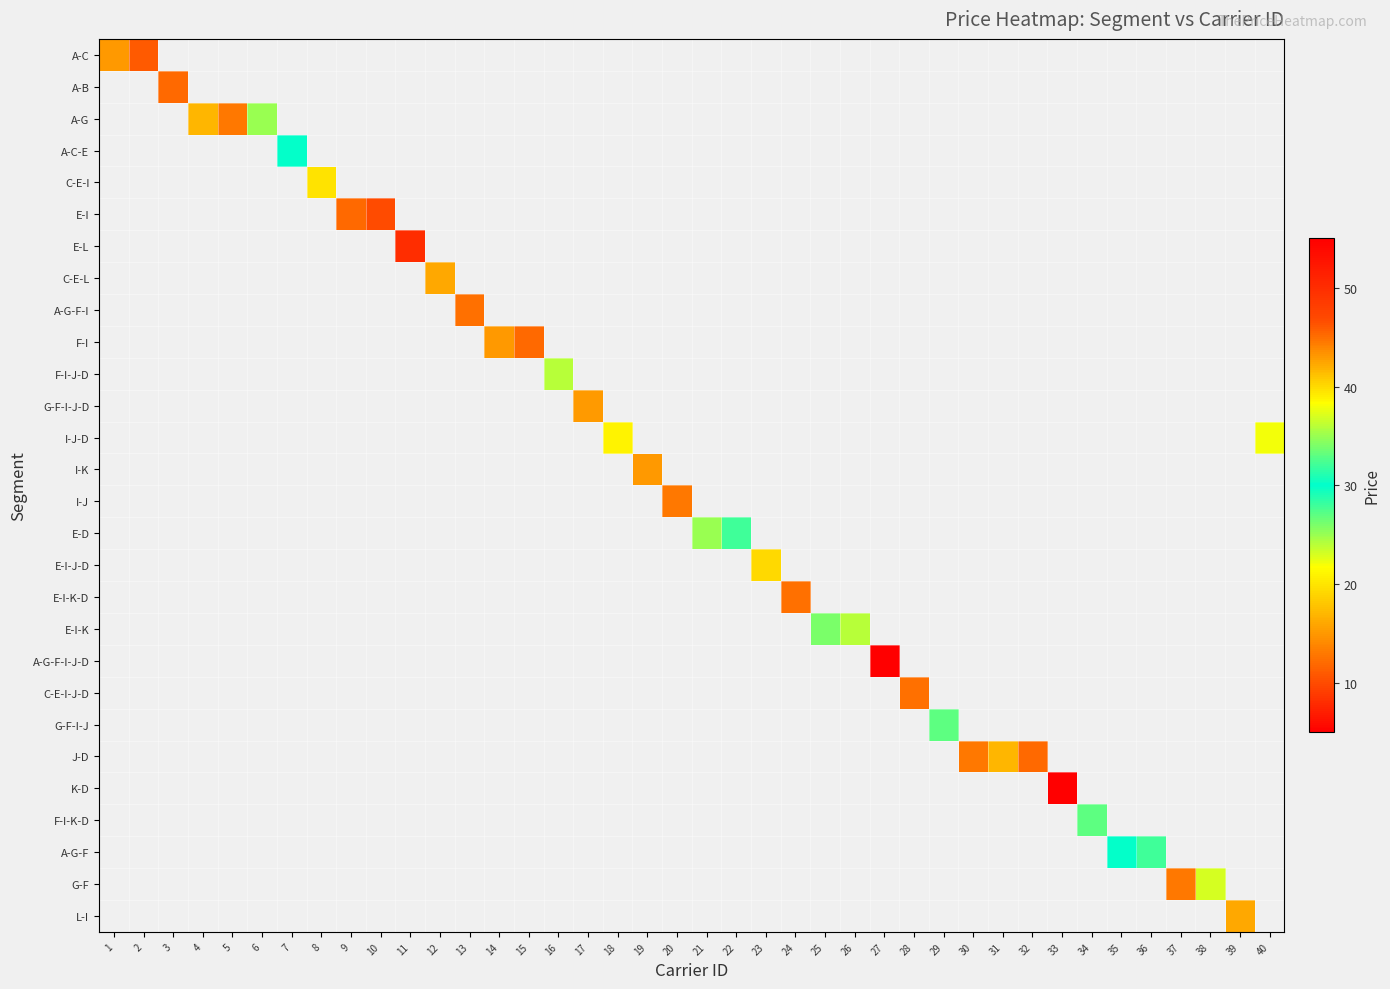

How many series are shown in this chart?

28